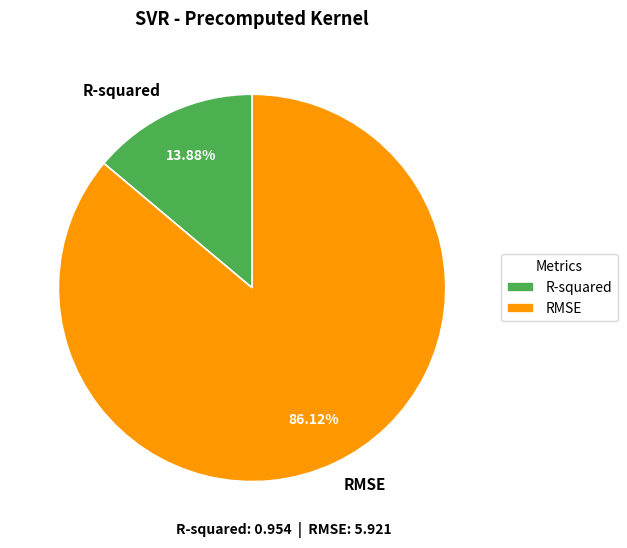

To the nearest percent, what is the difference between the RMSE and R-squared slice percentages?

72%